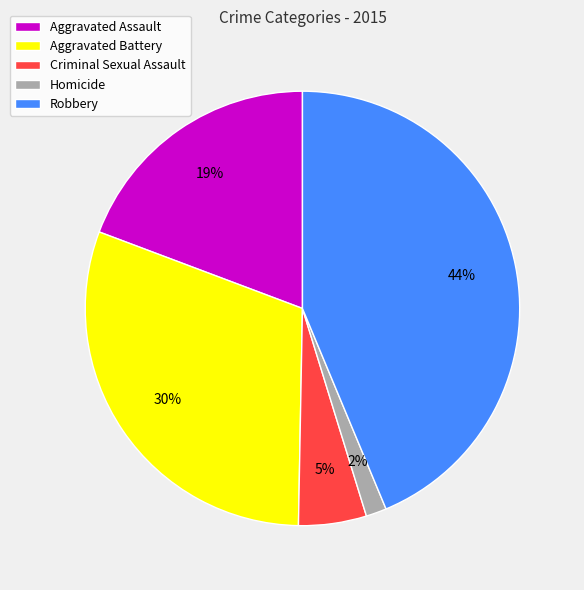

What percentage is the Criminal Sexual Assault slice, to the nearest percent?

5%